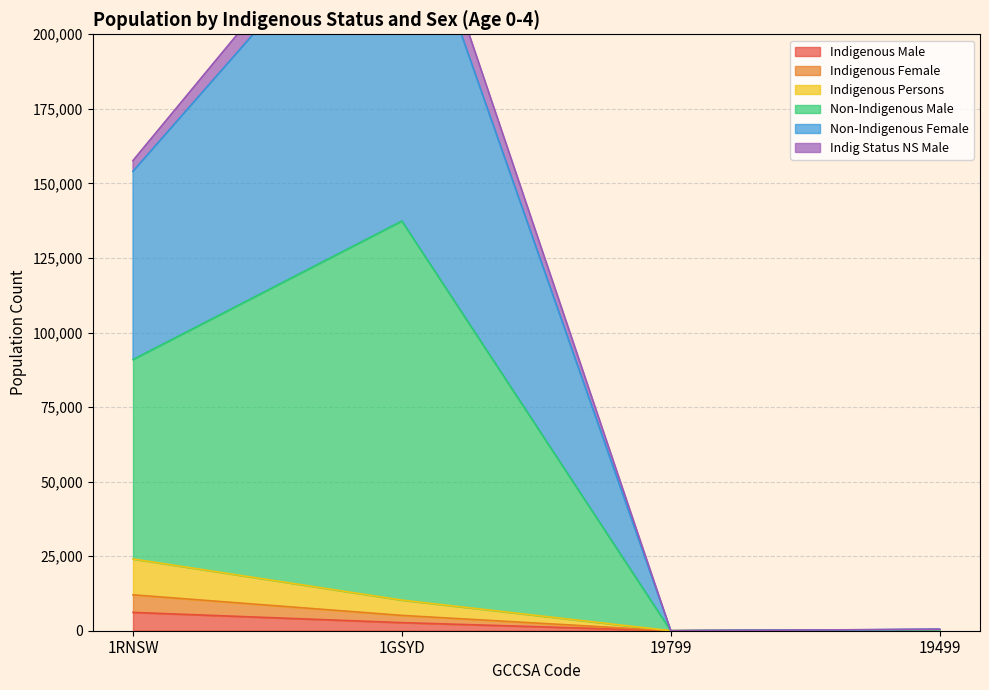

What is the sum of the Indigenous Persons values at 1RNSW and 1GSYD?

17169